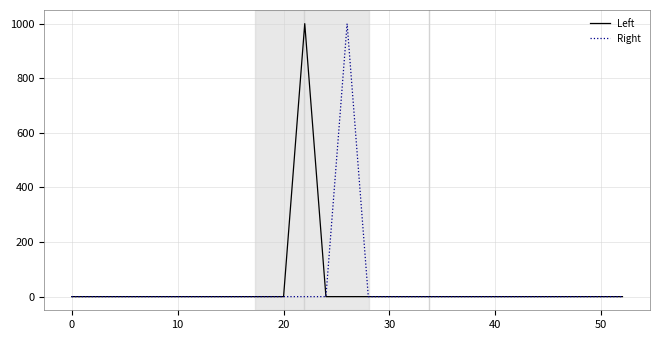

What is the maximum value shown in the chart?

1000